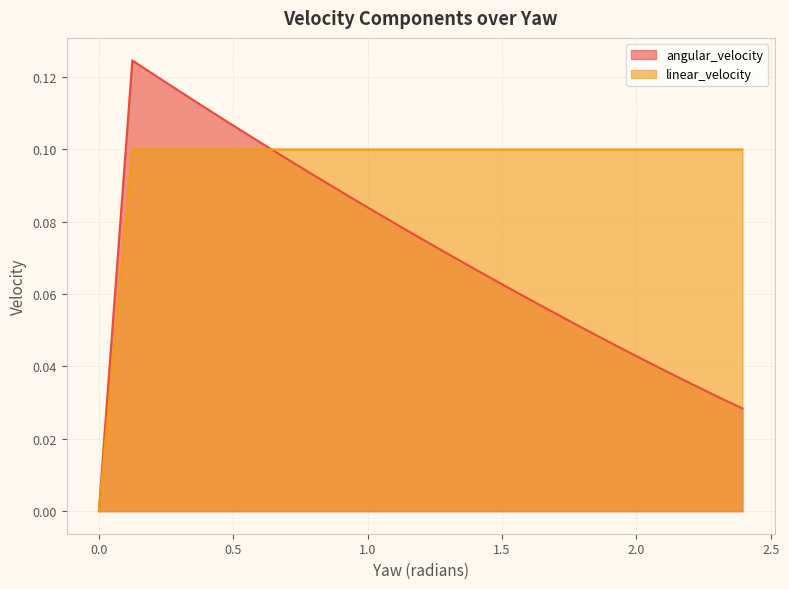

Between which two adjacent categories do linear_velocity and angular_velocity first intersect?

0.5684975375611013 and 0.6673765476417197